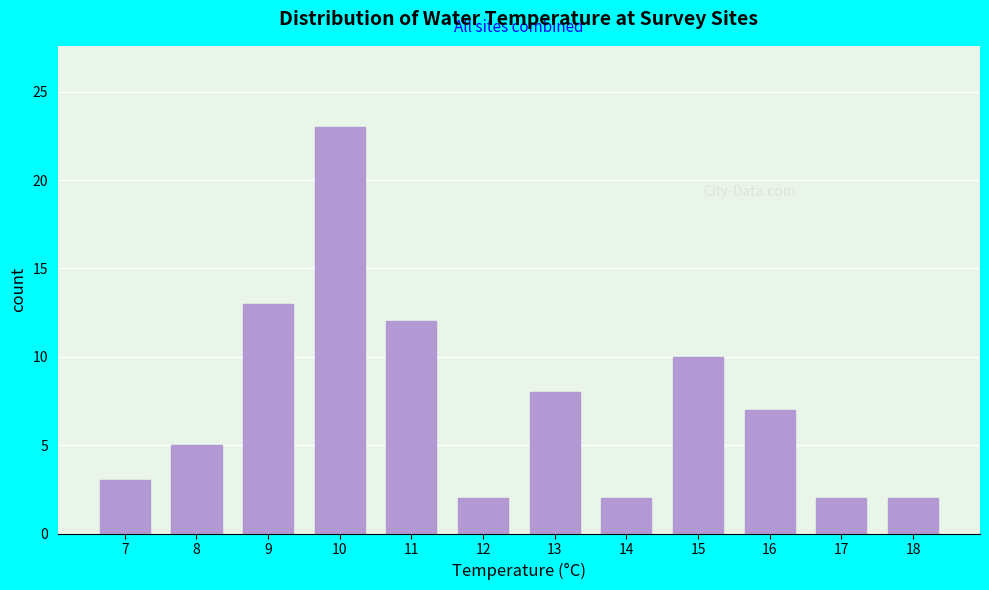

Reading left to right, extract all data points from this chart.

7=3	8=5	9=13	10=23	11=12	12=2	13=8	14=2	15=10	16=7	17=2	18=2